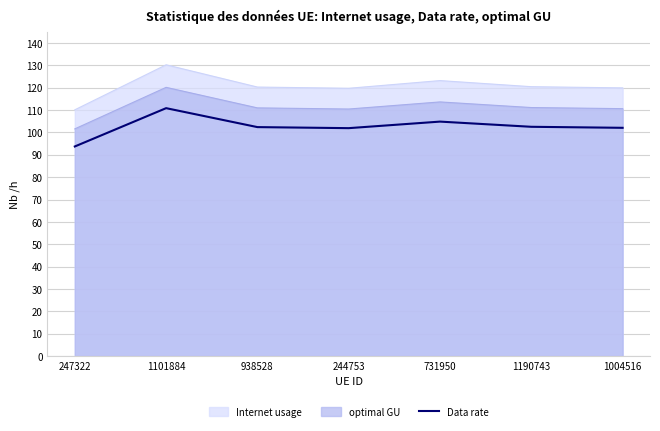

At which label is the value closest to 102?

1004516